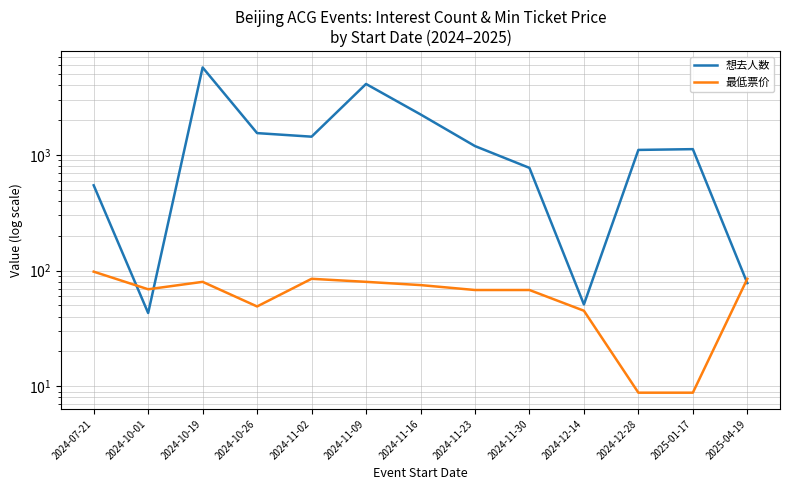

Where is the first local minimum for 想去人数?

2024-10-01